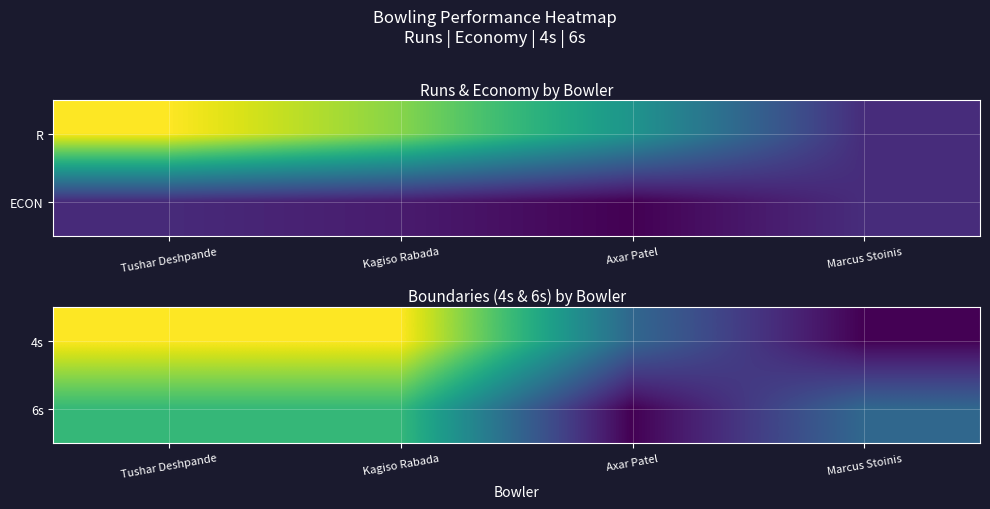

At Tushar Deshpande, list the series in order from smallest to largest.

6s, 4s